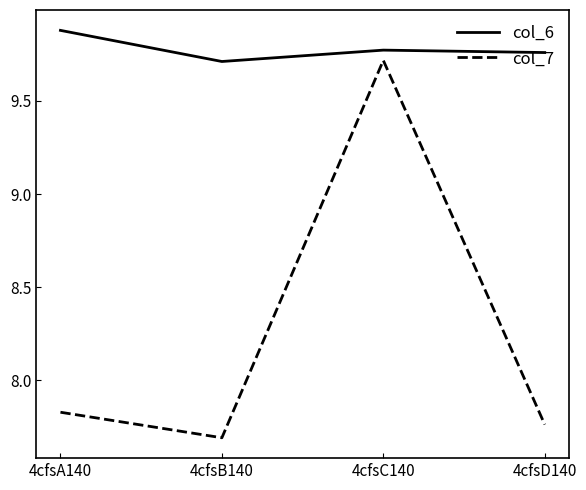

Does the chart display data point markers on the line(s)?

No